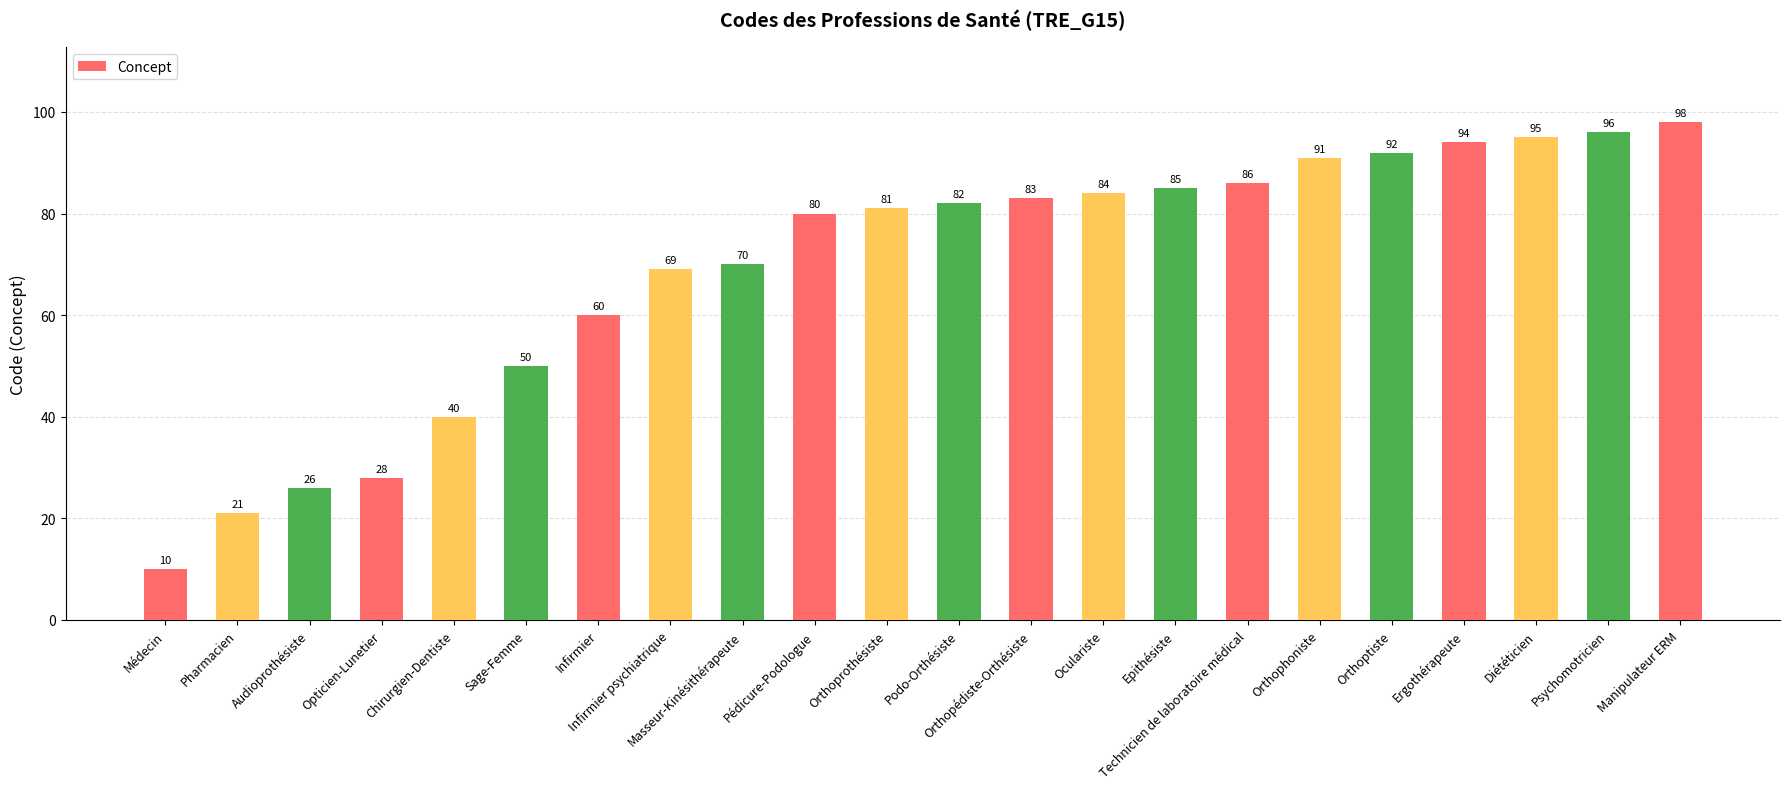

Does the chart contain stacked bars?

No